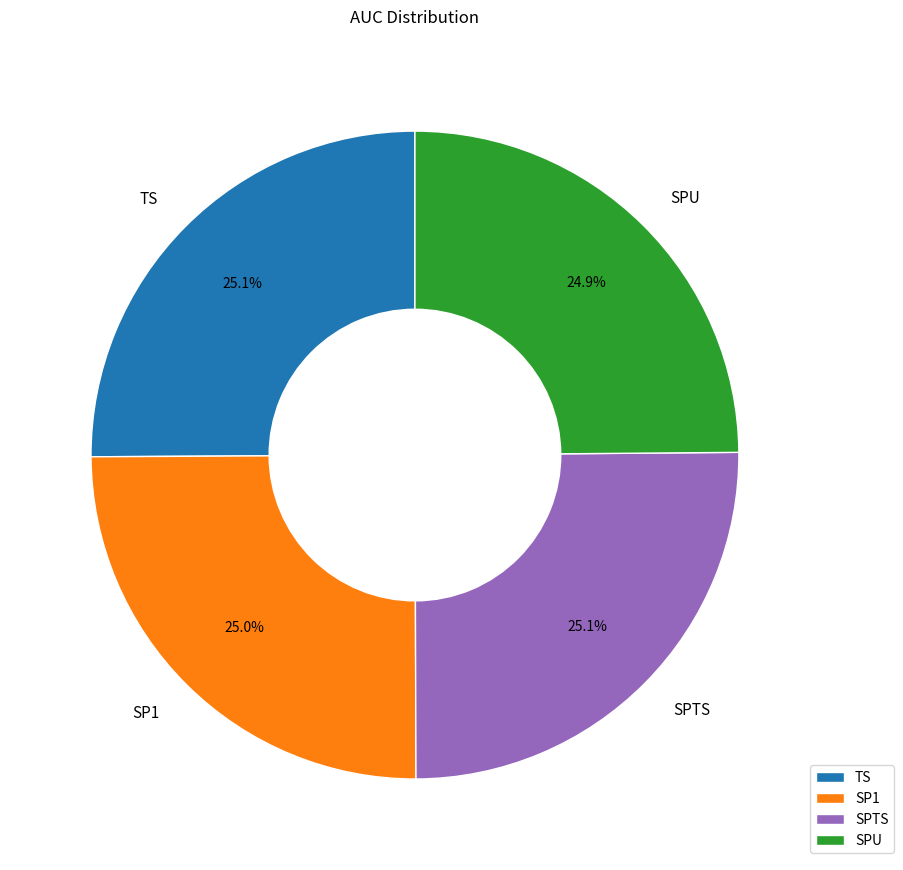

Combined, what portion of the pie is TS and SPU?

50.0%